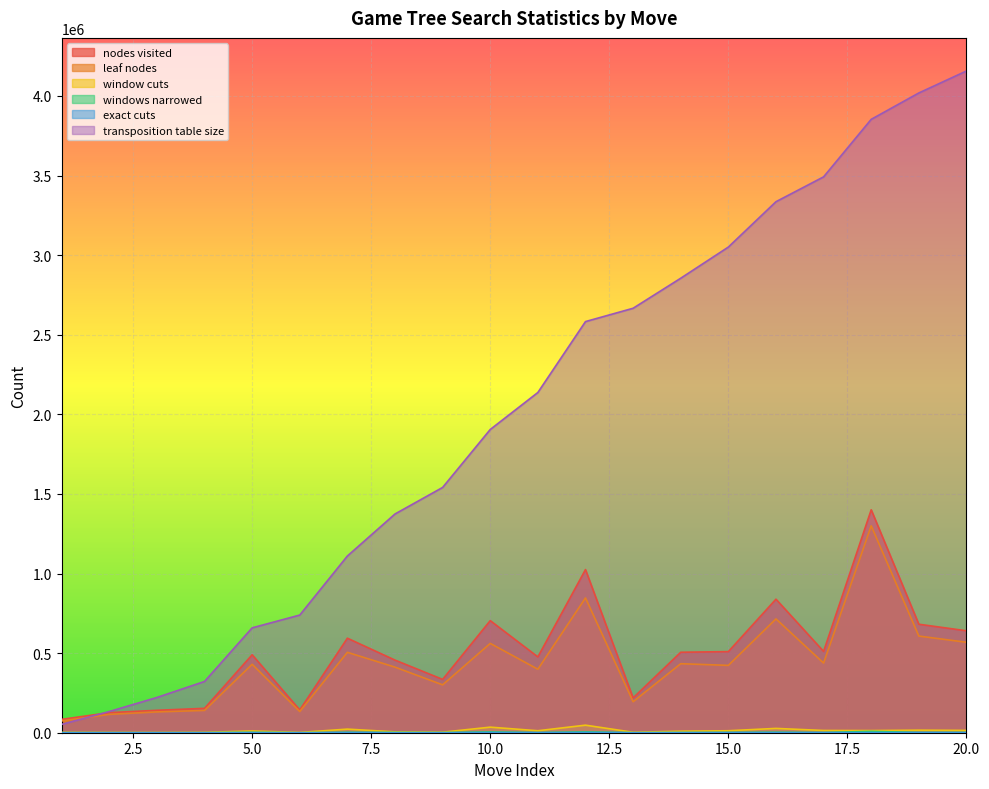

True or false: windows narrowed and window cuts cross at least once.

False